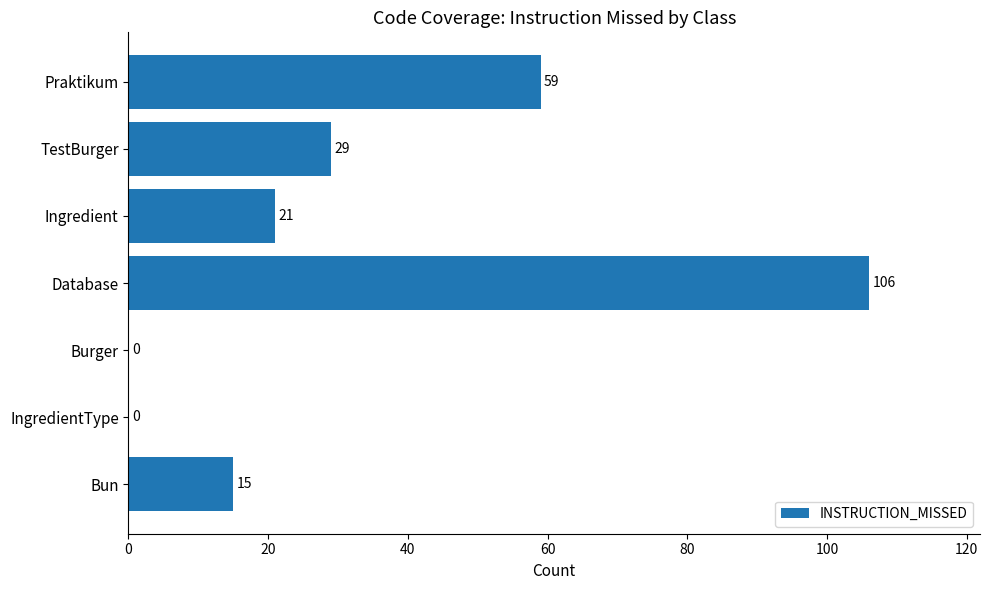

Approximately how many times larger is the value at Database compared to Ingredient?

5.0